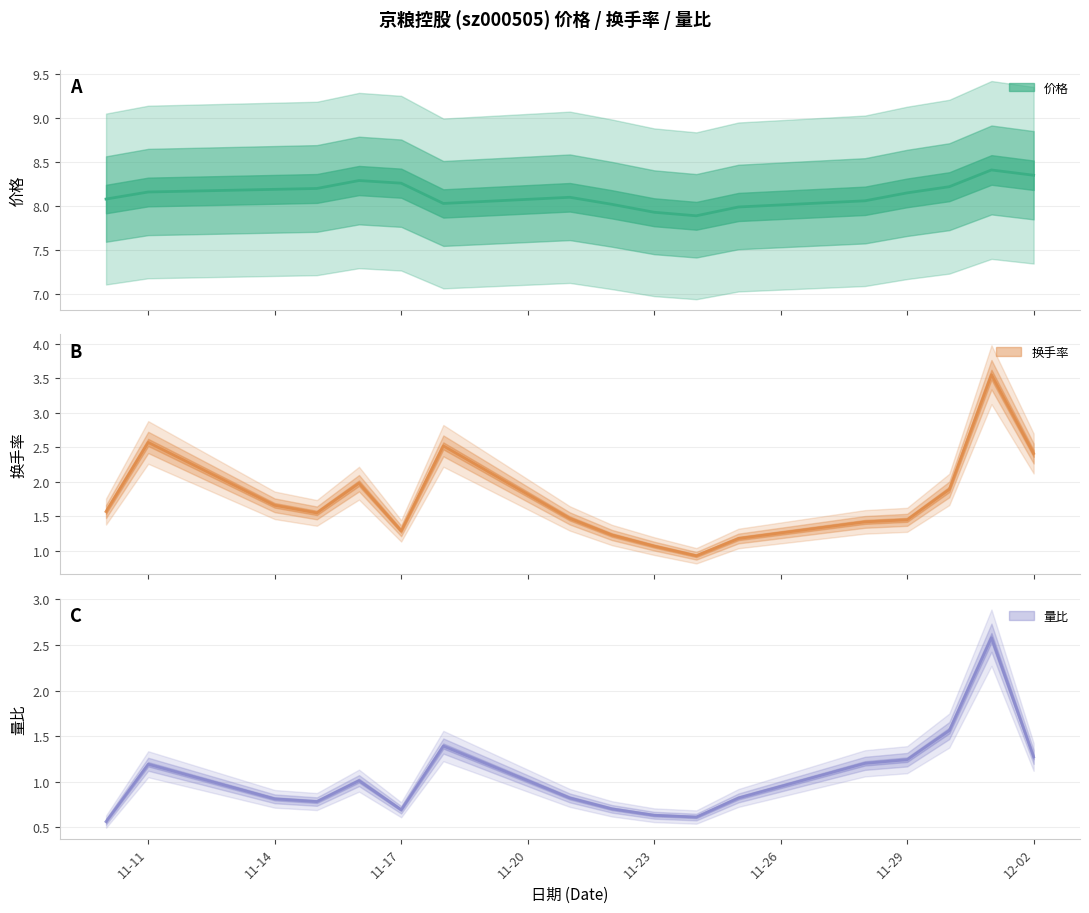

Which series has the widest spread of values?

换手率